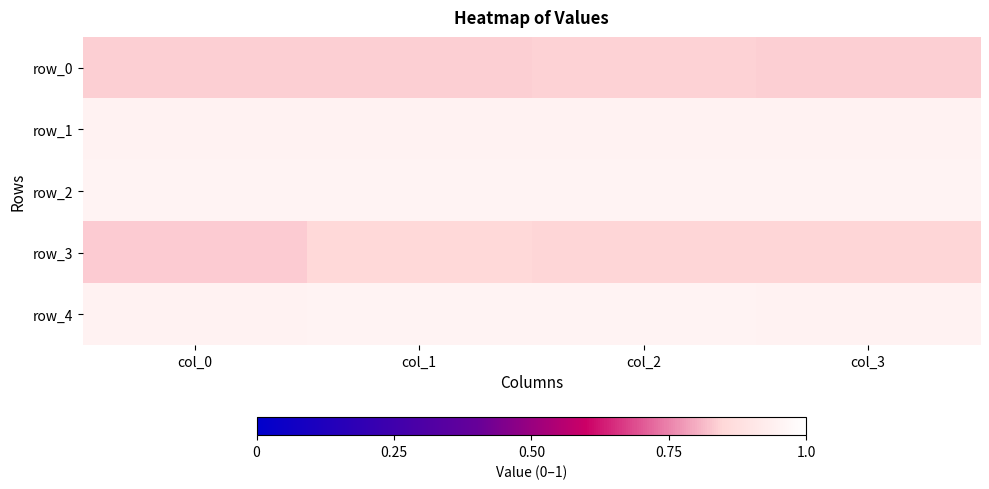

What is the highest value of the row_3 series?

0.8